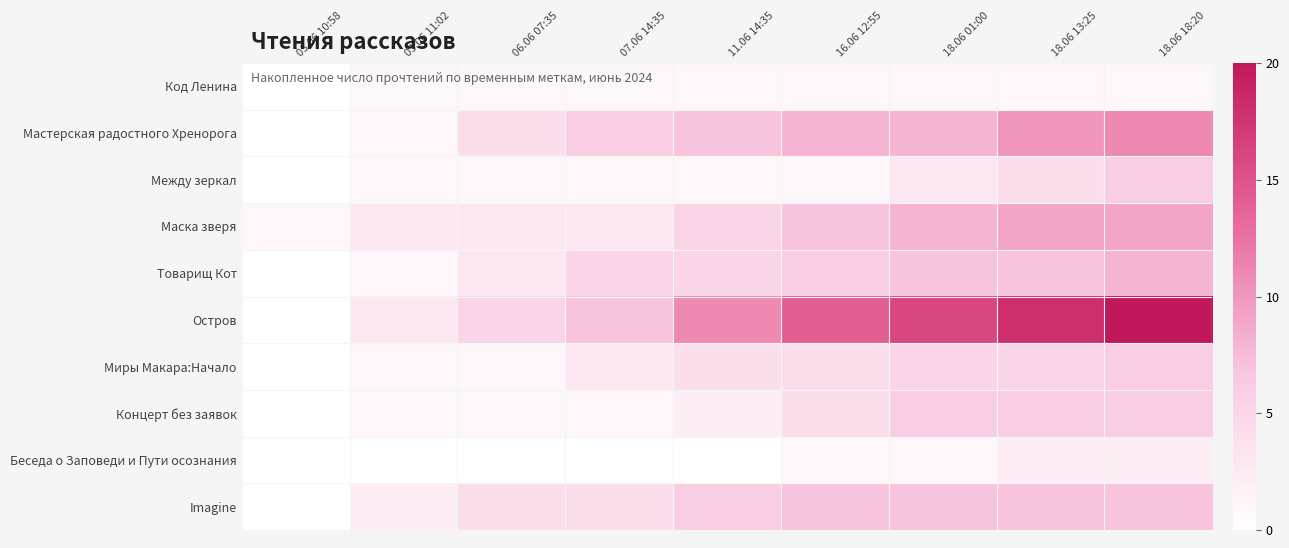

Reading left to right, extract all data points from this chart.

Код Ленина: 03.06 10:58=0	03.06 11:02=1	06.06 07:35=1	07.06 14:35=1	11.06 14:35=1	16.06 12:55=1	18.06 01:00=1	18.06 13:25=1	18.06 18:20=1
Мастерская радостного Хренорога: 03.06 10:58=0	03.06 11:02=1	06.06 07:35=4	07.06 14:35=6	11.06 14:35=7	16.06 12:55=8	18.06 01:00=8	18.06 13:25=10	18.06 18:20=11
Между зеркал: 03.06 10:58=0	03.06 11:02=1	06.06 07:35=1	07.06 14:35=1	11.06 14:35=1	16.06 12:55=1	18.06 01:00=3	18.06 13:25=4	18.06 18:20=6
Маска зверя: 03.06 10:58=1	03.06 11:02=3	06.06 07:35=3	07.06 14:35=3	11.06 14:35=5	16.06 12:55=7	18.06 01:00=8	18.06 13:25=9	18.06 18:20=9
Товарищ Кот: 03.06 10:58=0	03.06 11:02=1	06.06 07:35=3	07.06 14:35=5	11.06 14:35=5	16.06 12:55=6	18.06 01:00=7	18.06 13:25=7	18.06 18:20=8
Остров: 03.06 10:58=0	03.06 11:02=3	06.06 07:35=5	07.06 14:35=7	11.06 14:35=11	16.06 12:55=14	18.06 01:00=16	18.06 13:25=18	18.06 18:20=20
Миры Макара:Начало: 03.06 10:58=0	03.06 11:02=1	06.06 07:35=1	07.06 14:35=3	11.06 14:35=4	16.06 12:55=4	18.06 01:00=5	18.06 13:25=5	18.06 18:20=6
Концерт без заявок: 03.06 10:58=0	03.06 11:02=1	06.06 07:35=1	07.06 14:35=1	11.06 14:35=2	16.06 12:55=4	18.06 01:00=6	18.06 13:25=6	18.06 18:20=6
Беседа о Заповеди и Пути осознания: 03.06 10:58=0	03.06 11:02=0	06.06 07:35=0	07.06 14:35=0	11.06 14:35=0	16.06 12:55=1	18.06 01:00=1	18.06 13:25=2	18.06 18:20=2
Imagine: 03.06 10:58=0	03.06 11:02=2	06.06 07:35=4	07.06 14:35=4	11.06 14:35=6	16.06 12:55=7	18.06 01:00=7	18.06 13:25=7	18.06 18:20=7